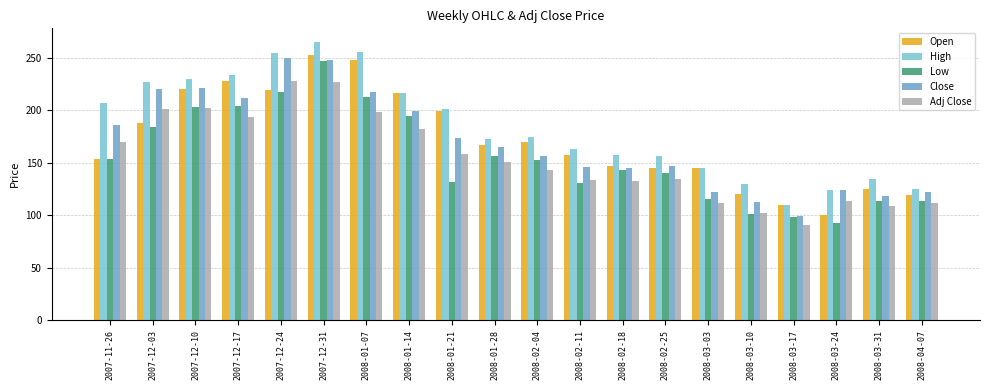

Is it true that High equals 53.5 at 2007-11-26?

False